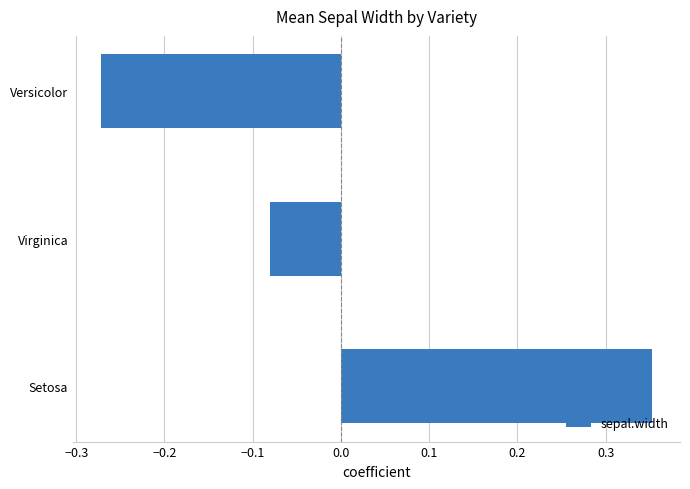

Which category has the lowest value across all series?

Versicolor